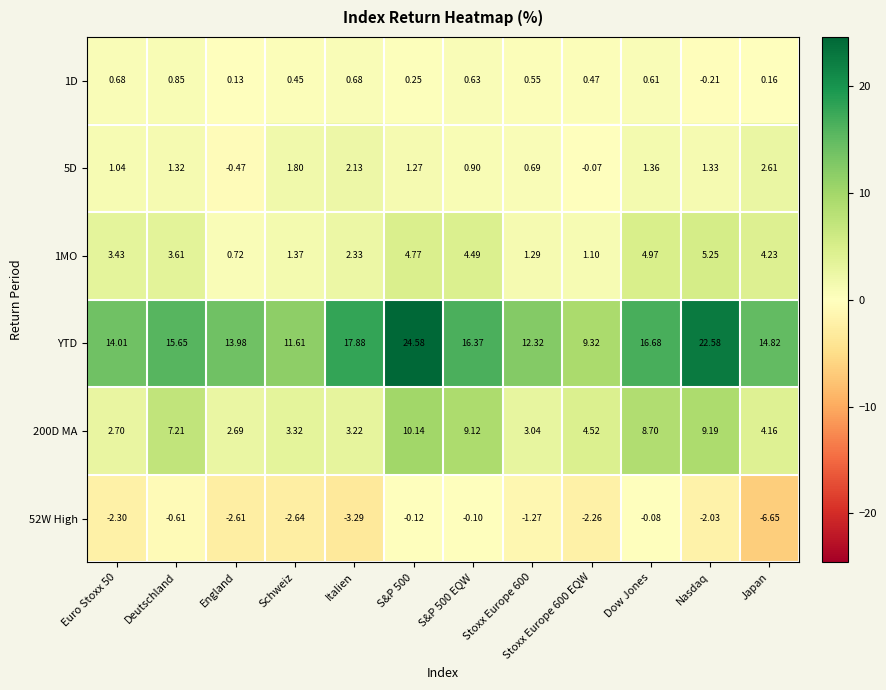

How many categories are shown in the chart?

12